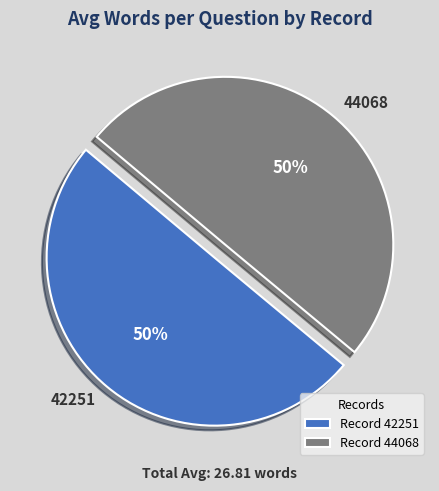

How many slices are in this pie chart?

2